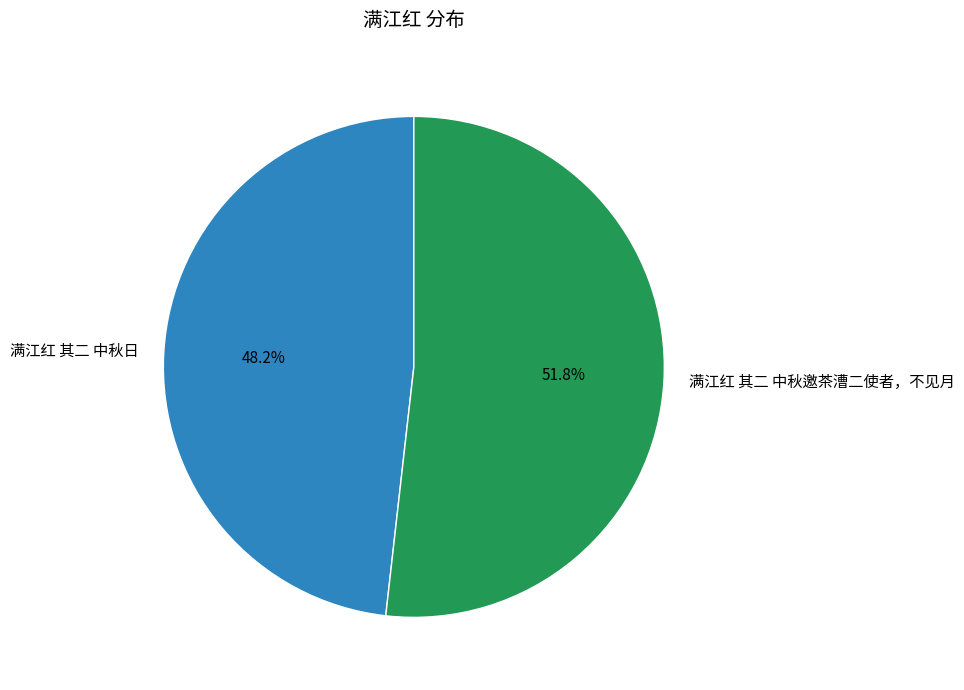

To the nearest percent, what is the average slice percentage?

50%